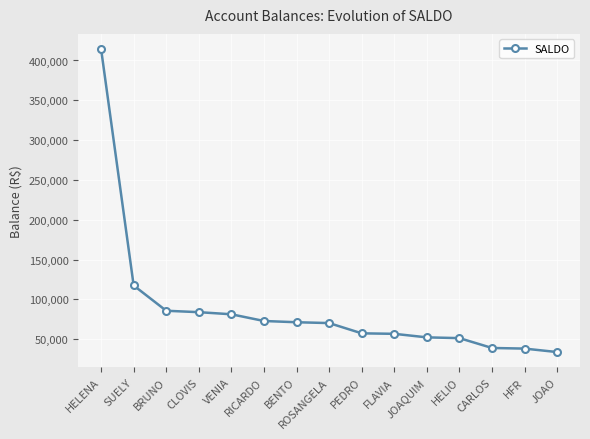

How many values are below 70240?

7